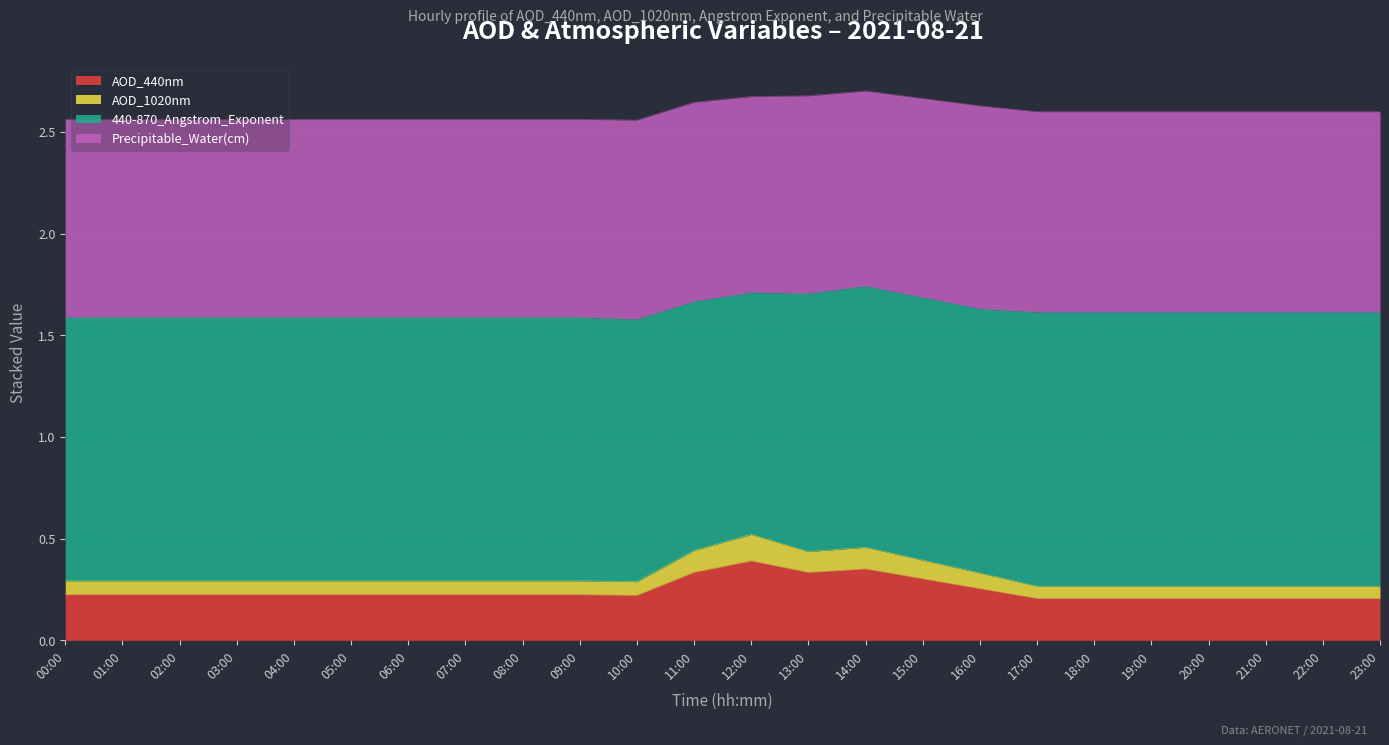

How many AOD_440nm values are between 0 and 1?

24